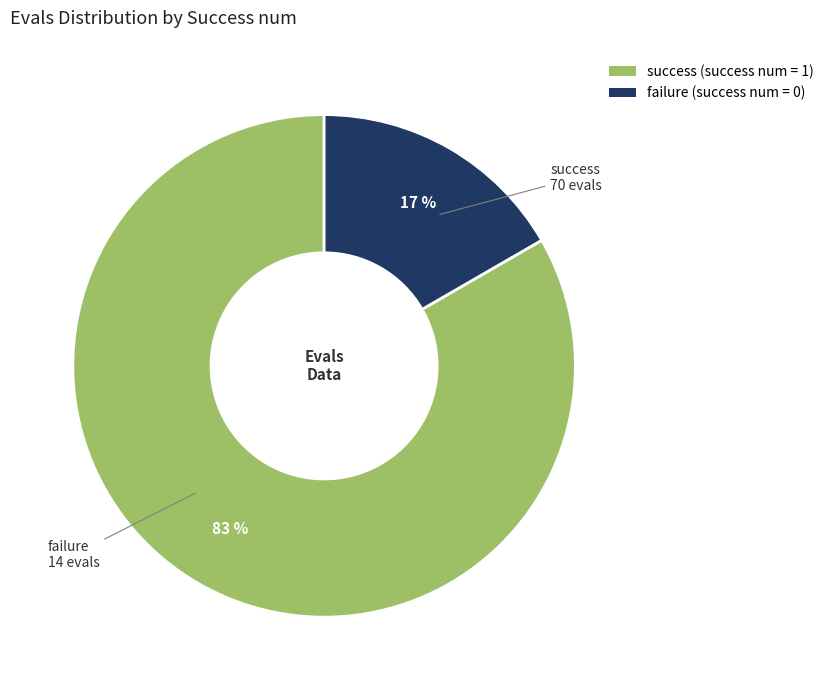

How many segments does this pie chart have?

2